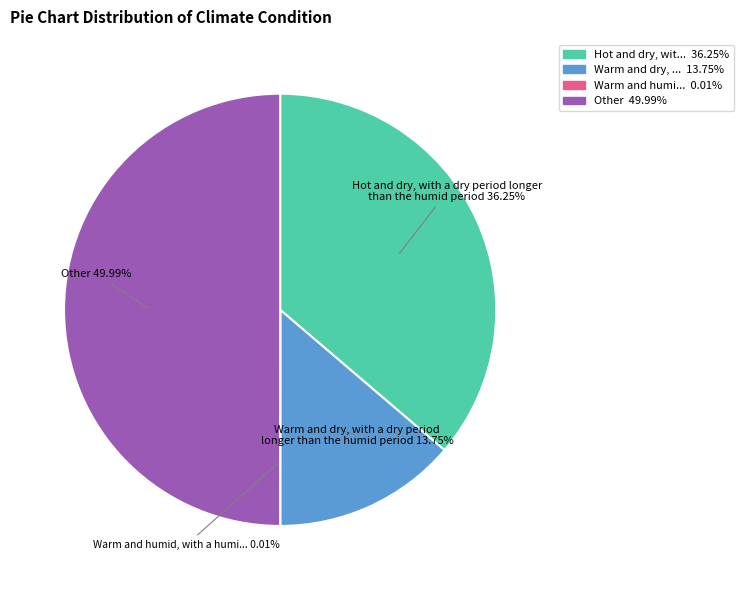

Count the number of slices in the pie.

4